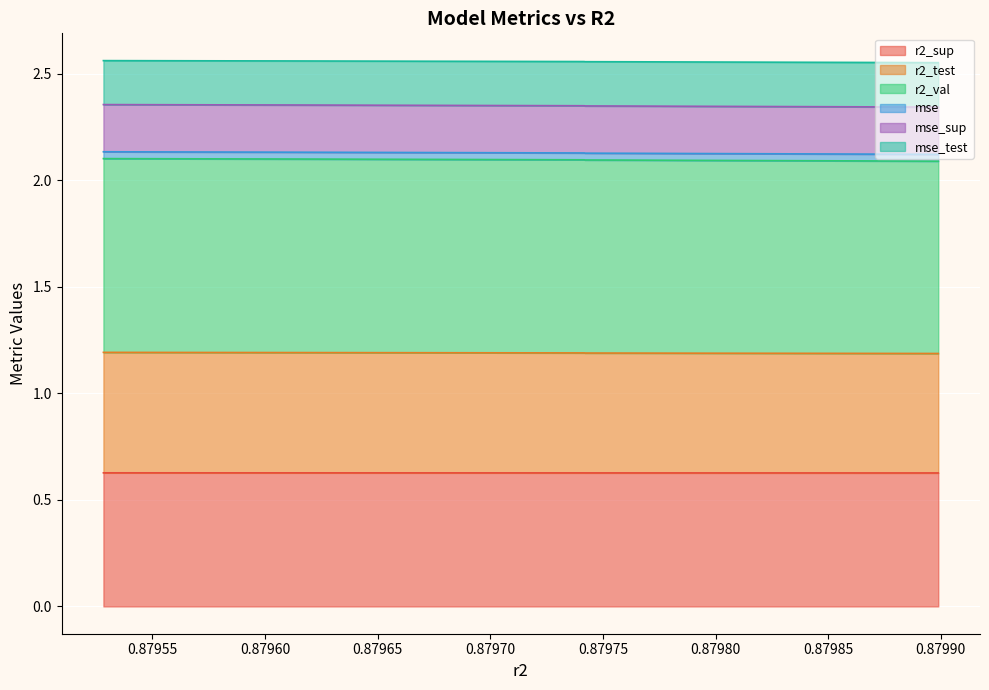

What is the sum of all mse_sup values?

21.0